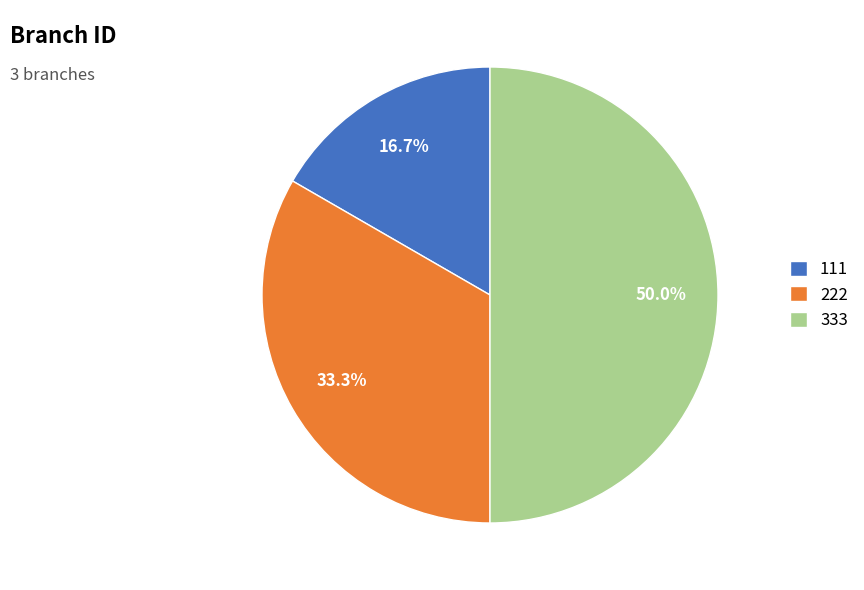

Does 222 represent more than half of the total?

No